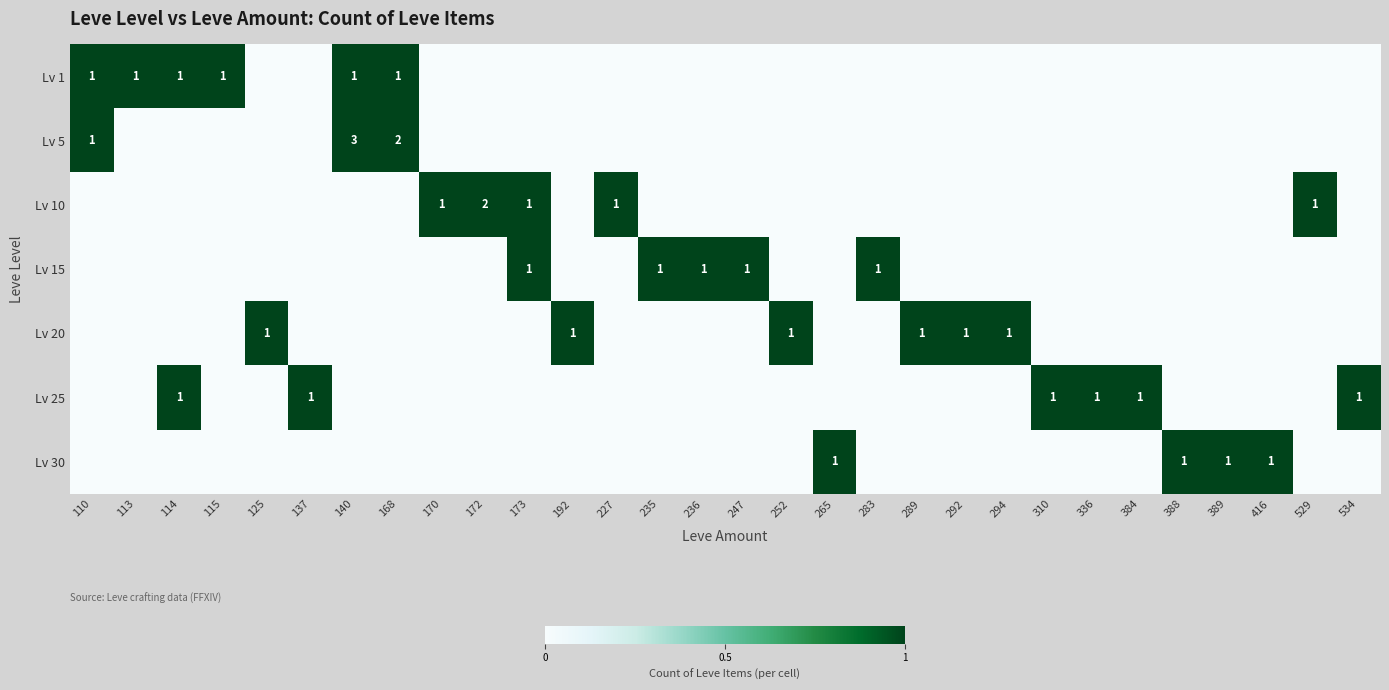

Where is Lv 30 nearest to the value 0?

110